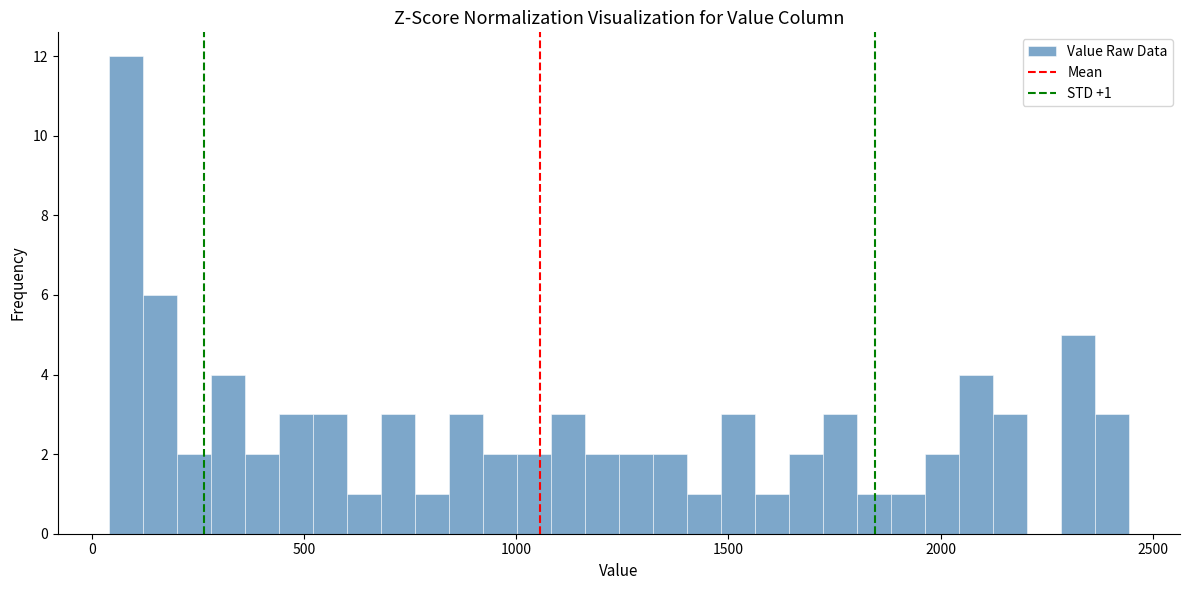

Around what value on the x-axis is the tallest bar? Give the approximate position of its centre, as read against the axis.

100